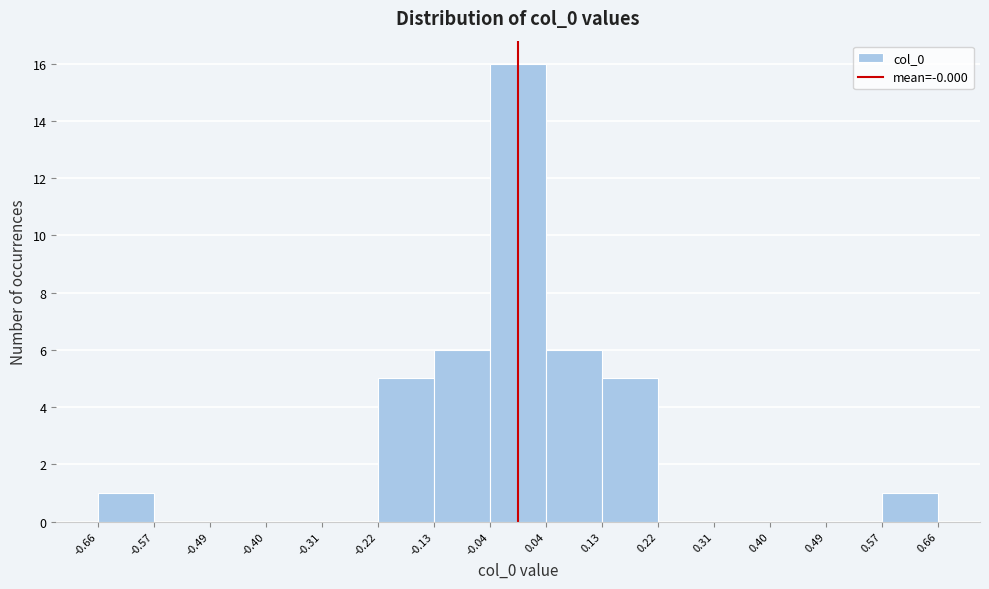

Reading left to right, transcribe this chart: for each bar, give the range it covers on the x-axis and its height. The values are not printed on the chart, so give them approximately, as read against the axis.

-0.66 to -0.57: 1
-0.57 to -0.49: 0
-0.49 to -0.40: 0
-0.40 to -0.31: 0
-0.31 to -0.22: 0
-0.22 to -0.13: 5
-0.13 to -0.04: 6
-0.04 to 0.04: 16
0.04 to 0.13: 6
0.13 to 0.22: 5
0.22 to 0.31: 0
0.31 to 0.40: 0
0.40 to 0.49: 0
0.49 to 0.57: 0
0.57 to 0.66: 1